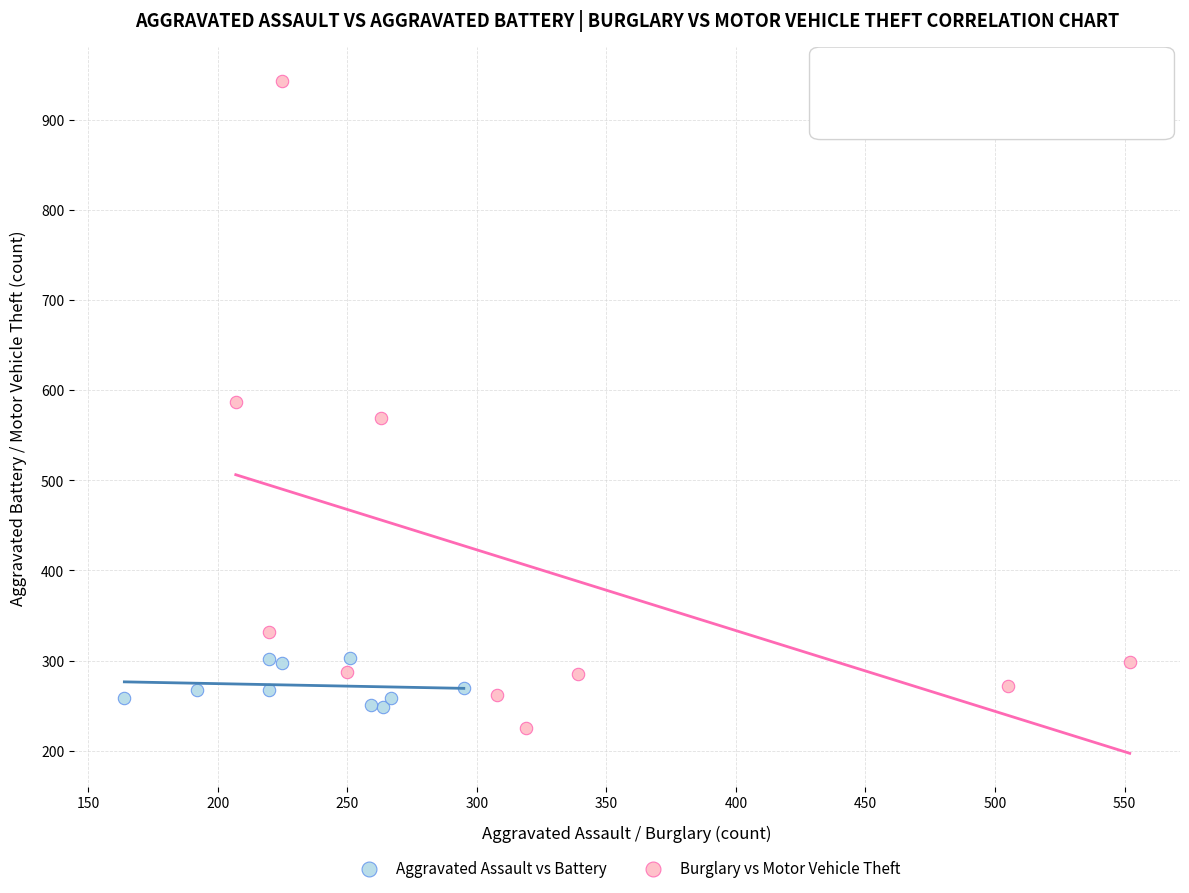

Which series has the widest spread of Y values?

Burglary vs Motor Vehicle Theft